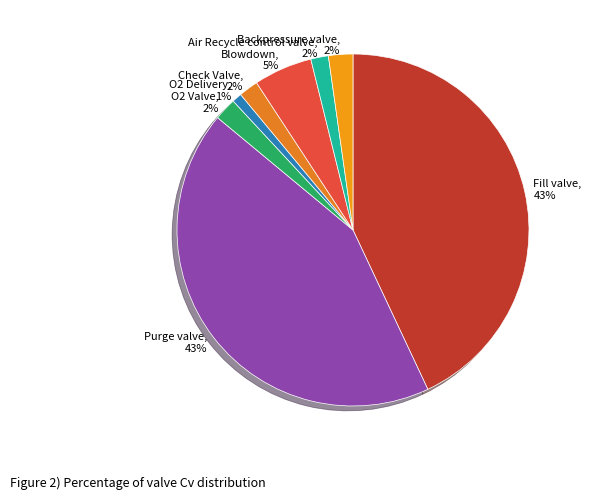

How many segments does this pie chart have?

8